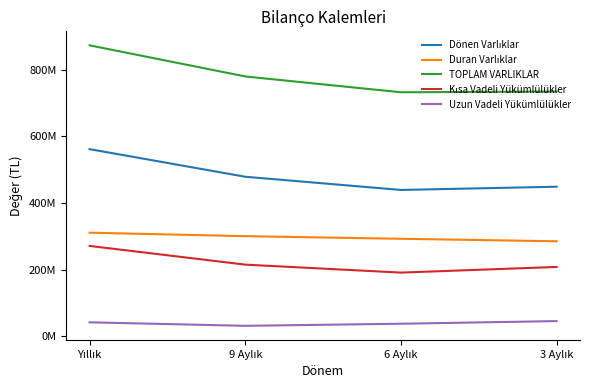

True or false: Uzun Vadeli Yükümlülükler has a value of 24154432 at 6 Aylık.

False